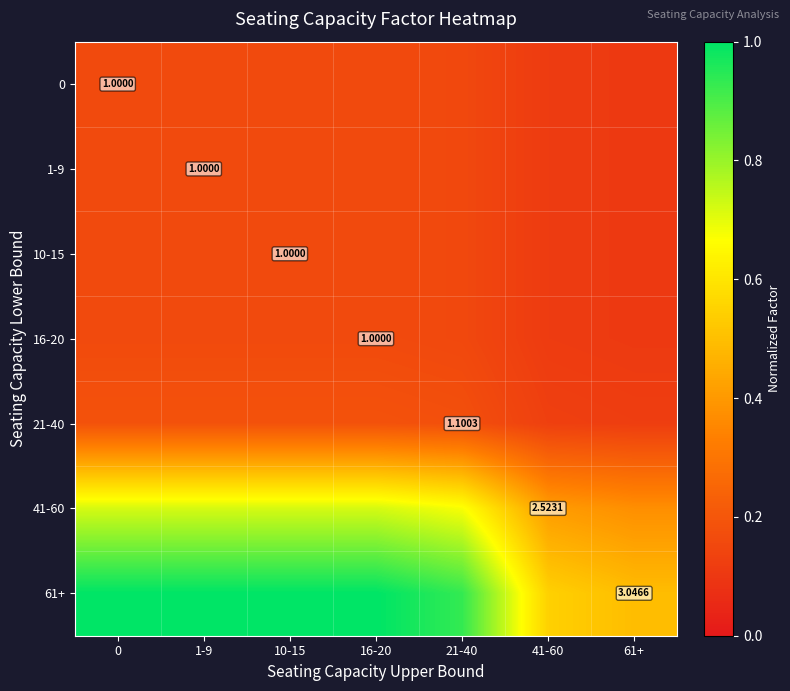

Which has a higher value, 61+ or 21-40?

21-40